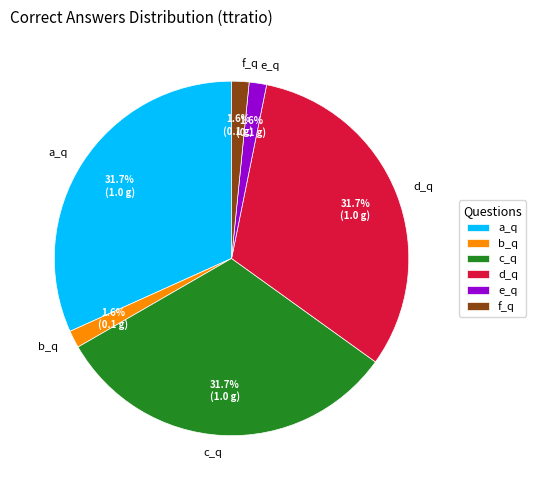

To the nearest percent, what is the difference between the d_q and e_q slice percentages?

30%